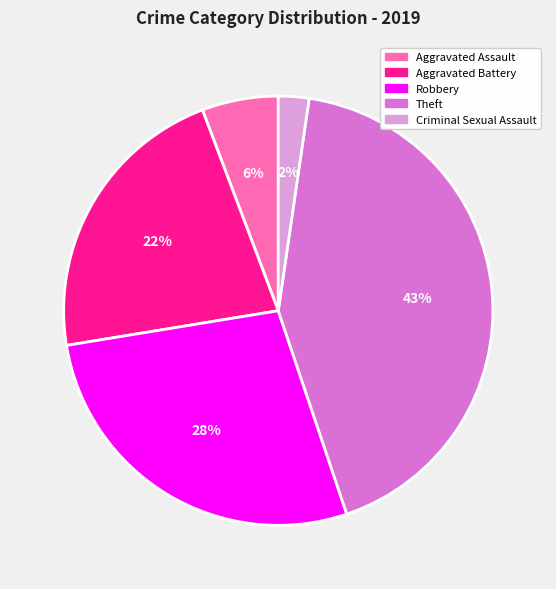

To the nearest percent, what is the average slice percentage?

20%